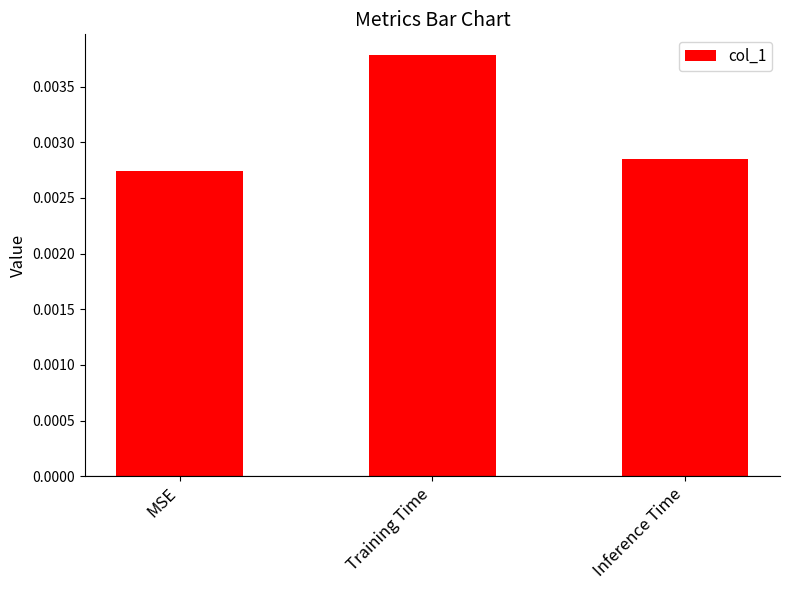

List the labels in order of value, largest first.

Training Time, Inference Time, MSE